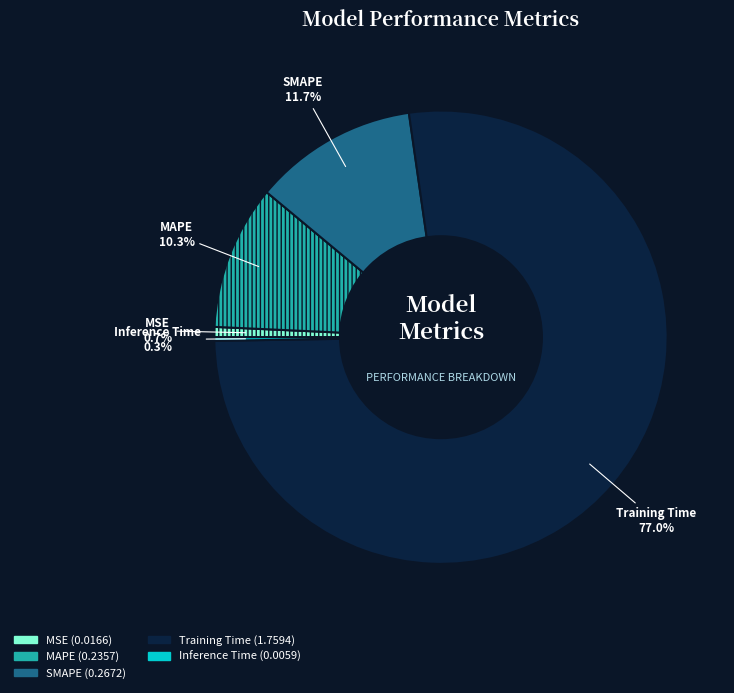

Which slice represents more than half of the pie?

Training Time